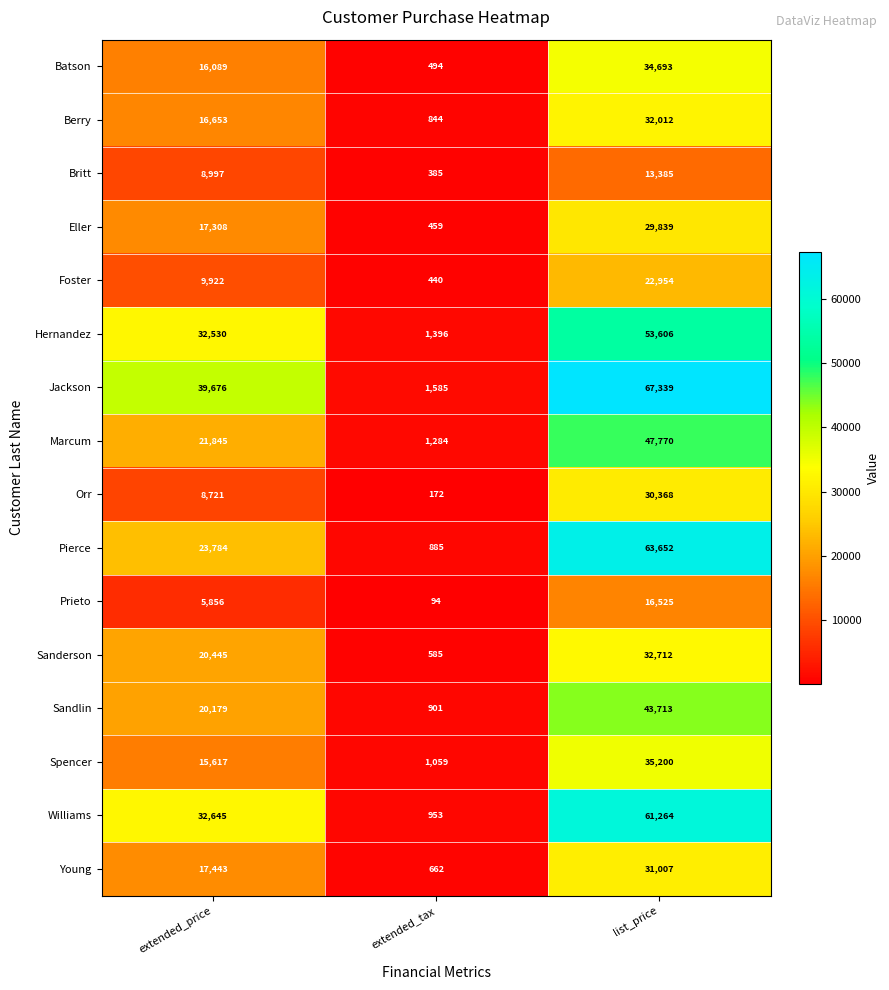

Which series has the widest spread of values?

Jackson